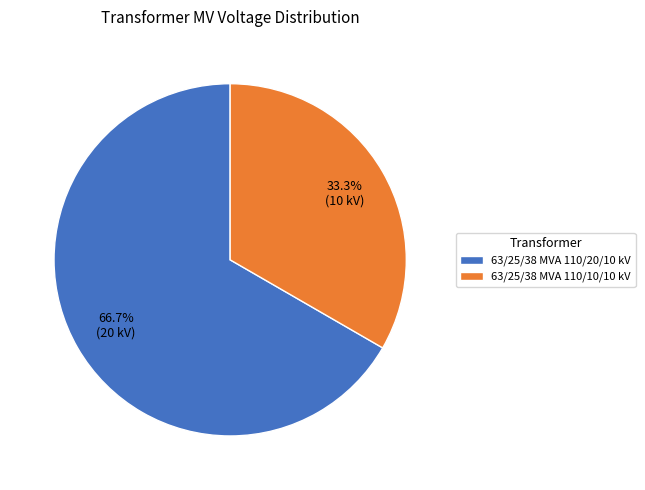

How much of the chart is everything except 63/25/38 MVA 110/20/10 kV?

33.3%